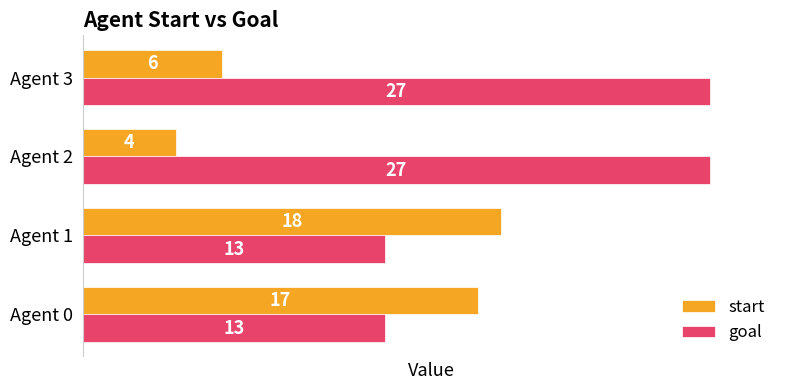

How many distinct data groups are displayed?

2